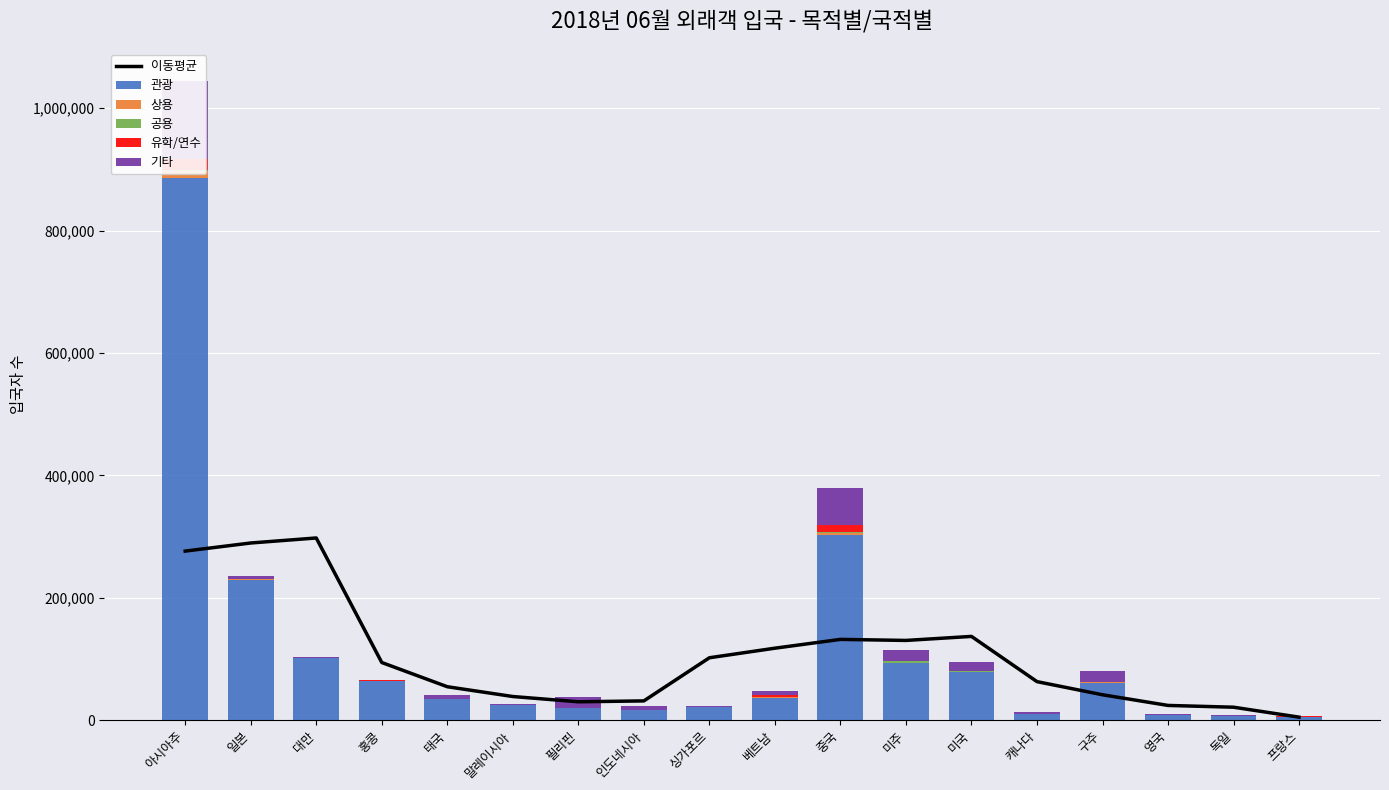

Where is 공용 nearest to the value 1137?

베트남